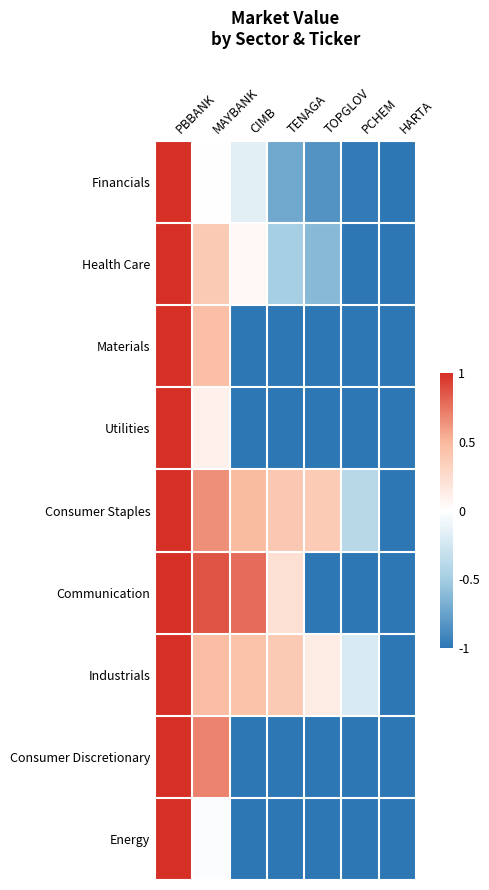

Which has a higher value, CIMB or MAYBANK?

MAYBANK